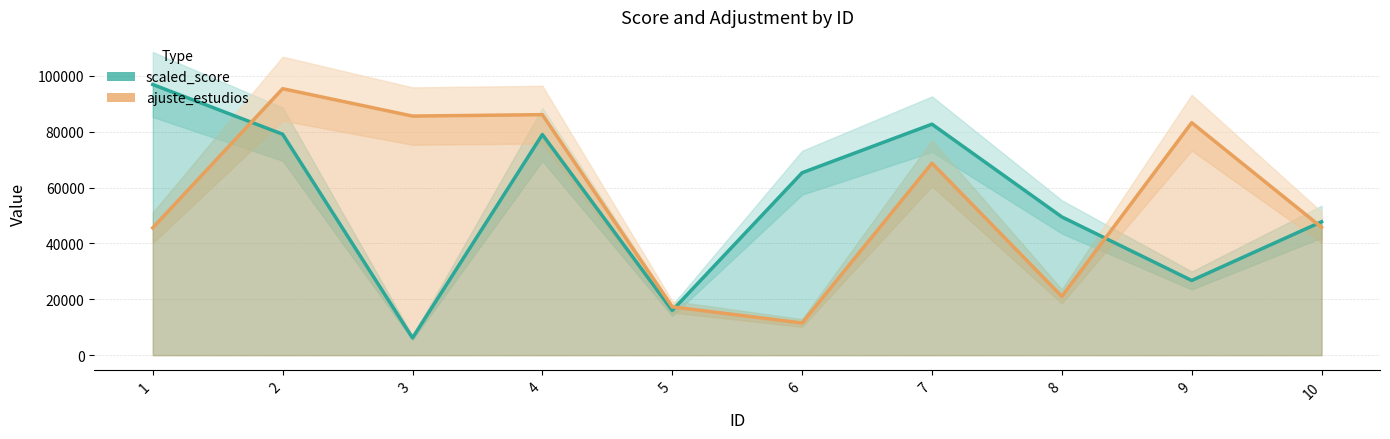

List the series in order of their overall mean, highest first.

ajuste_estudios, scaled_score